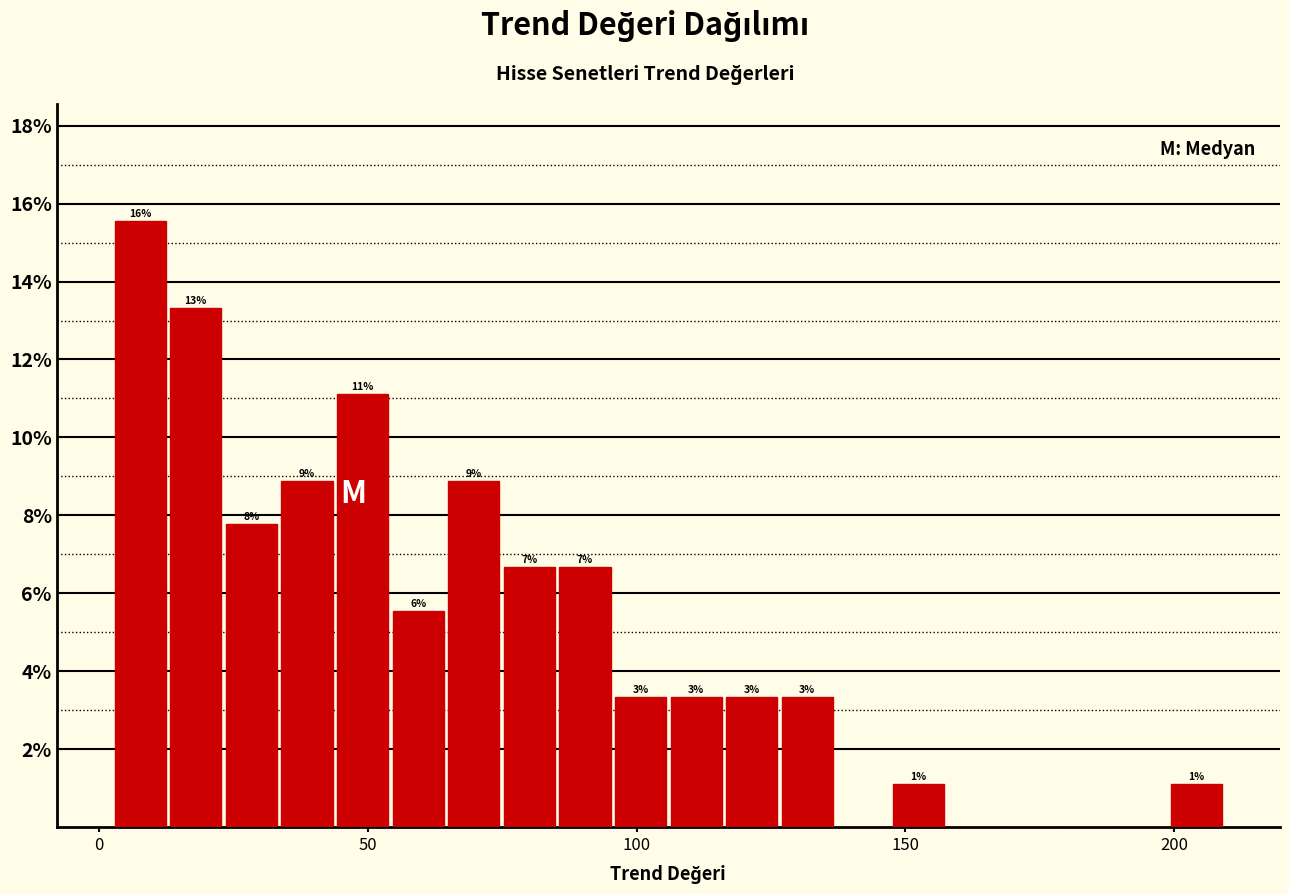

Around what value on the x-axis is the tallest bar? Give the approximate position of its centre, as read against the axis.

10